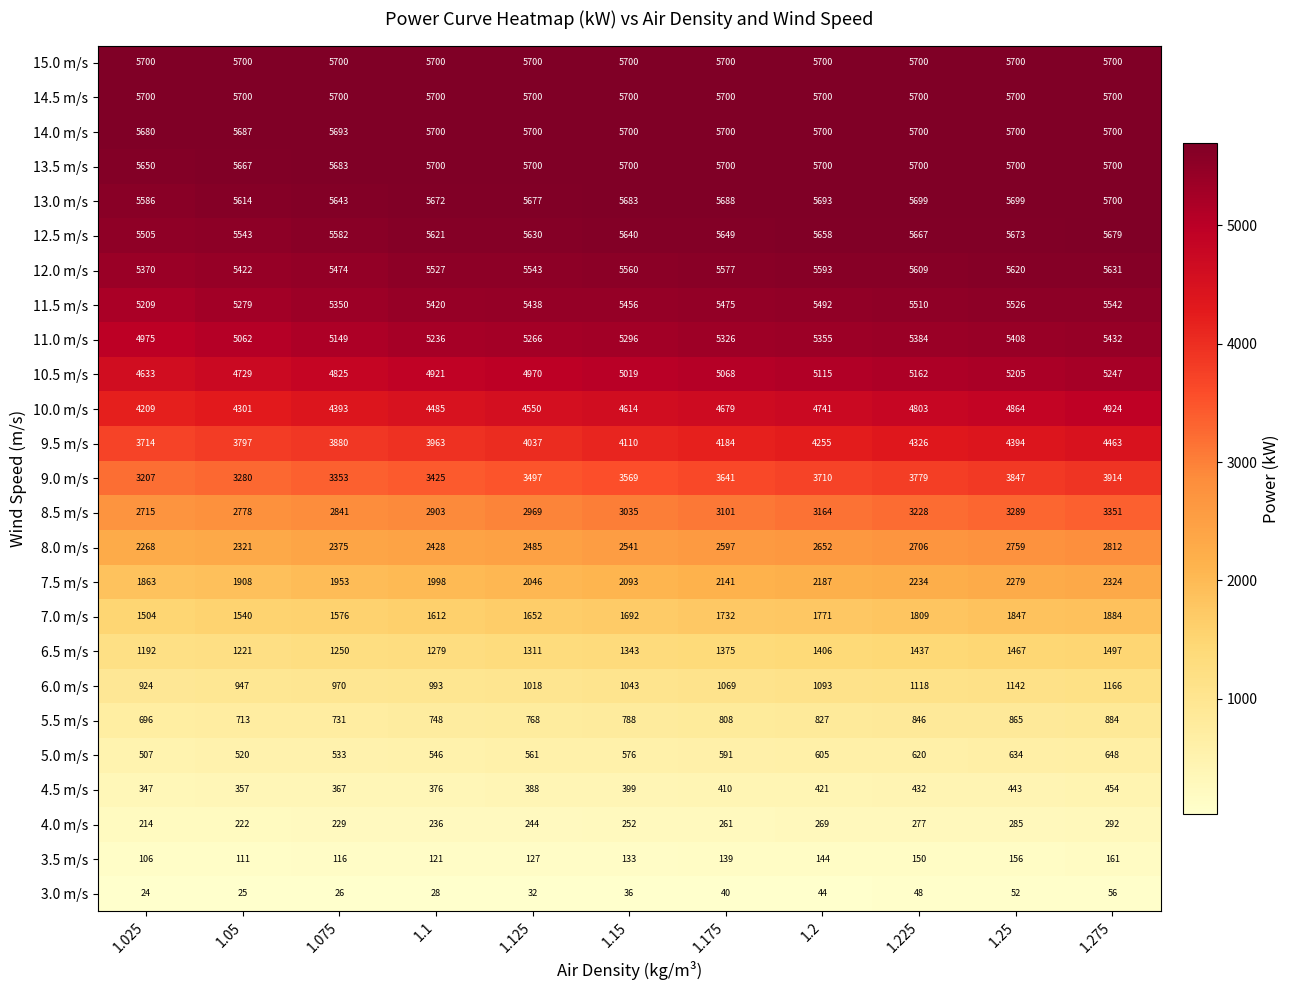

List the labels in order of 12.0 m/s value, largest first.

1.275, 1.25, 1.225, 1.2, 1.175, 1.15, 1.125, 1.1, 1.075, 1.05, 1.025